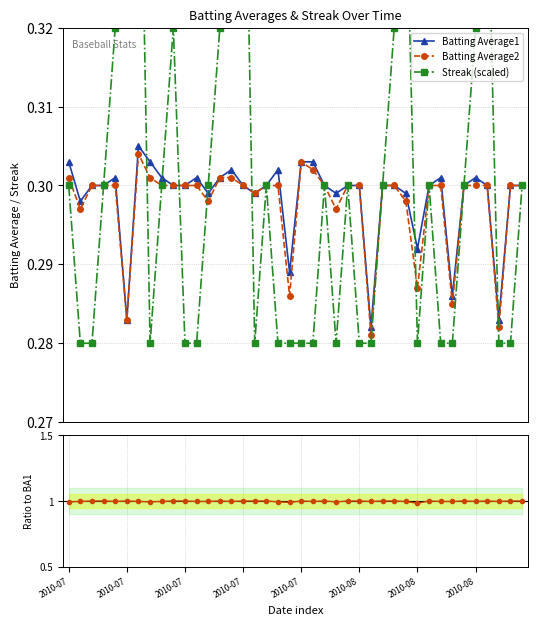

At which category does the chart reach its peak across all series?

2010-07